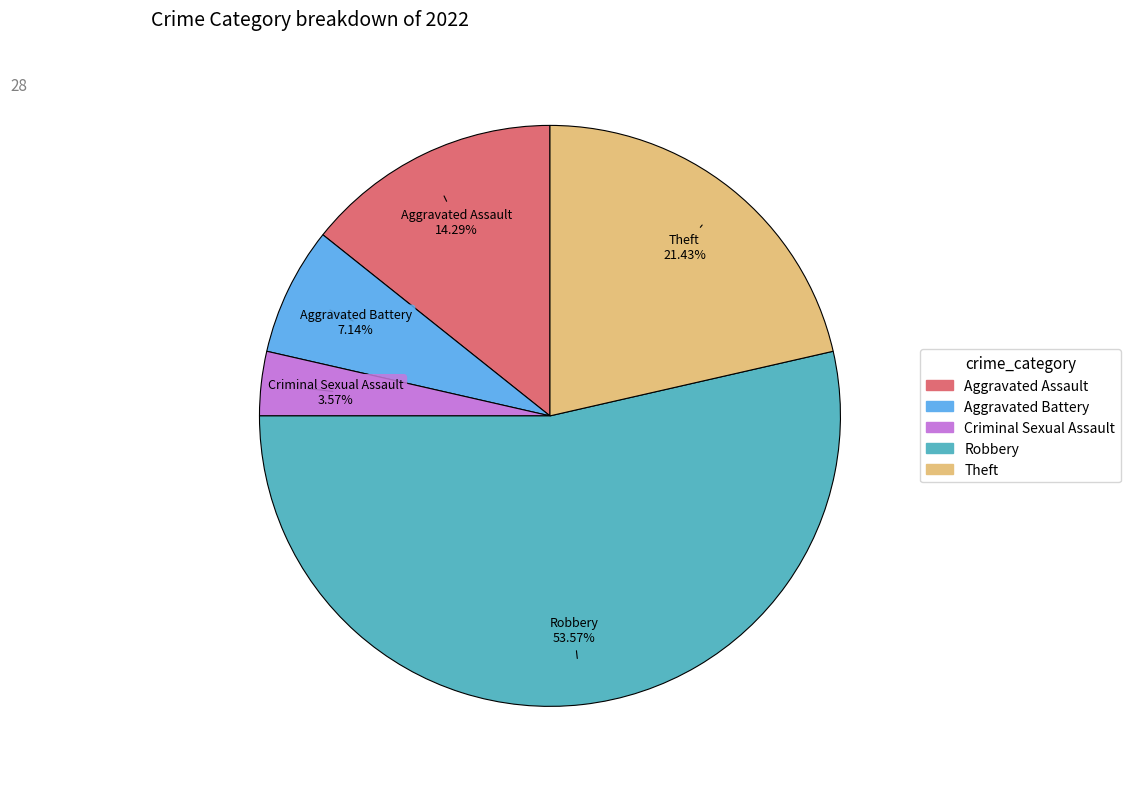

Count the number of slices in the pie.

5